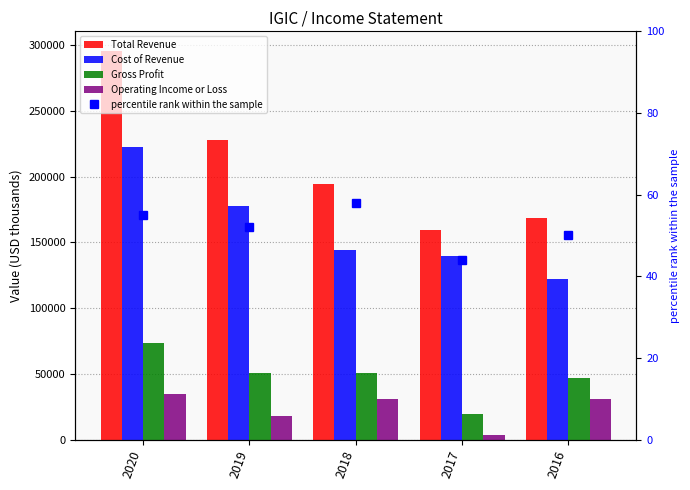

What is the difference between the second highest and minimum values in the Operating Income or Loss series?

27400